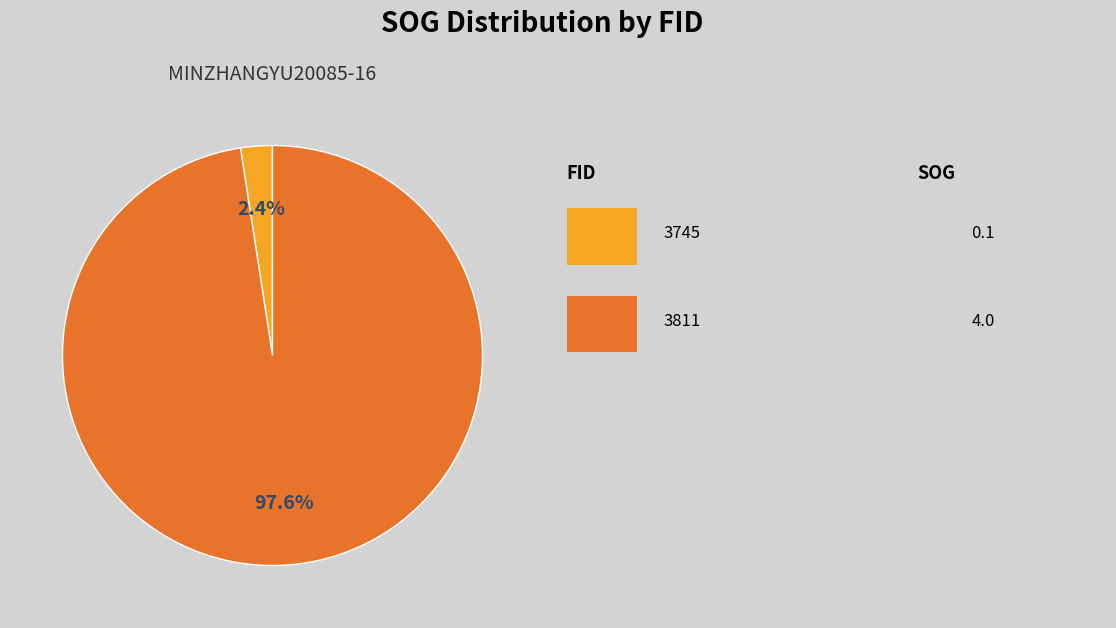

Does any single category account for the majority?

Yes